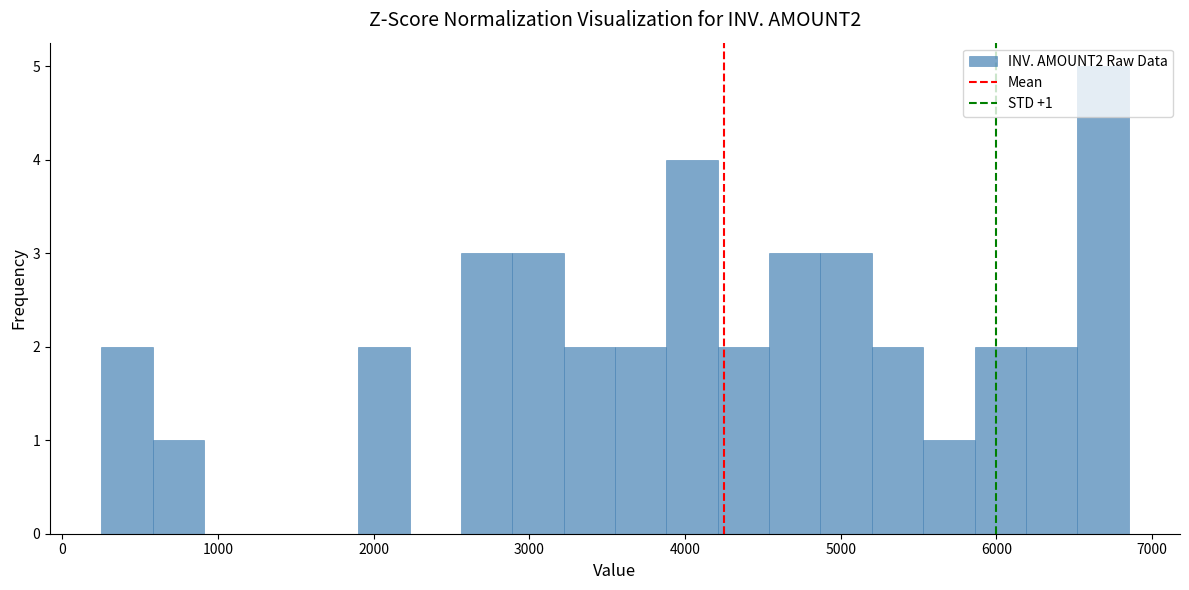

Around what value on the x-axis is the tallest bar? Give the approximate position of its centre, as read against the axis.

6700